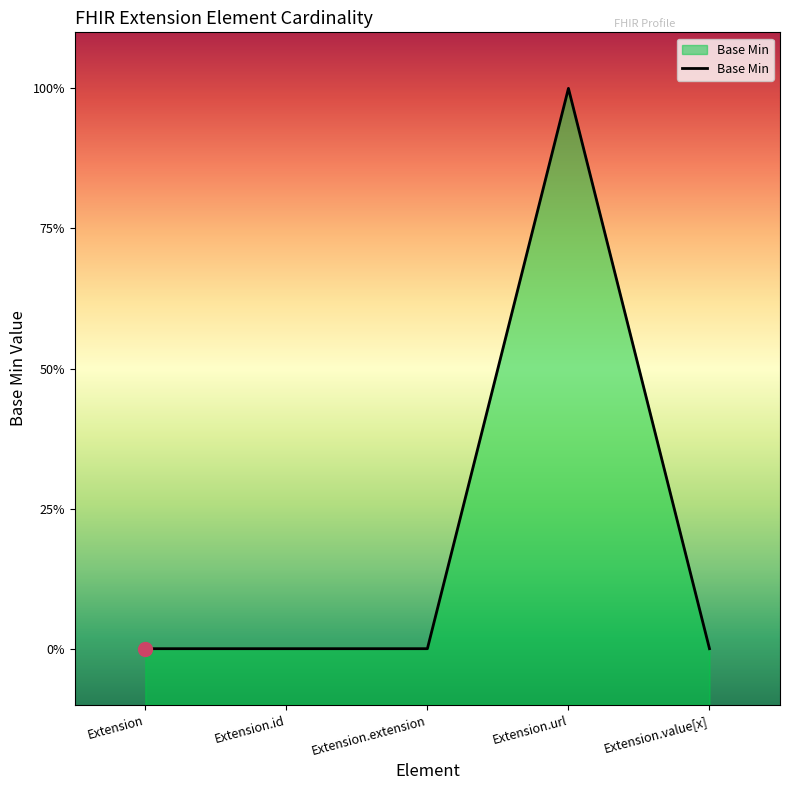

Reading left to right, extract all data points from this chart.

Extension=0	Extension.id=0	Extension.extension=0	Extension.url=1	Extension.value[x]=0